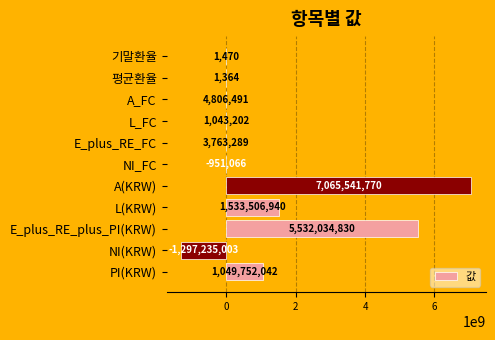

Count the number of categories in the chart.

11